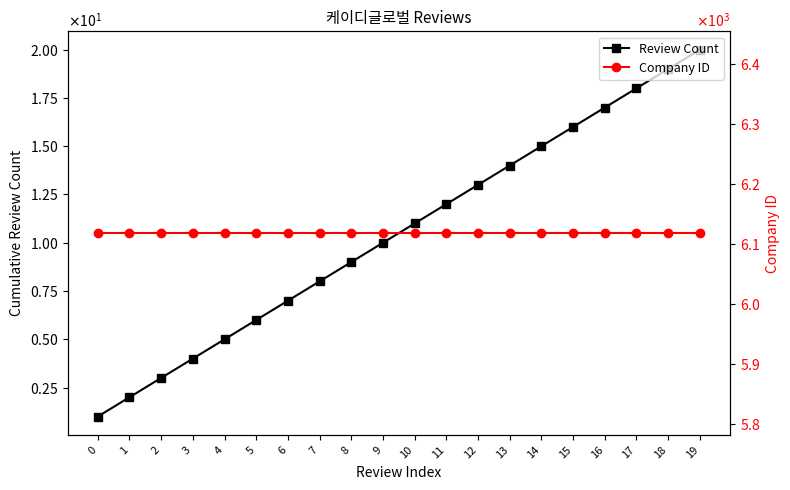

Where does the Review Count series first go above 11?

11